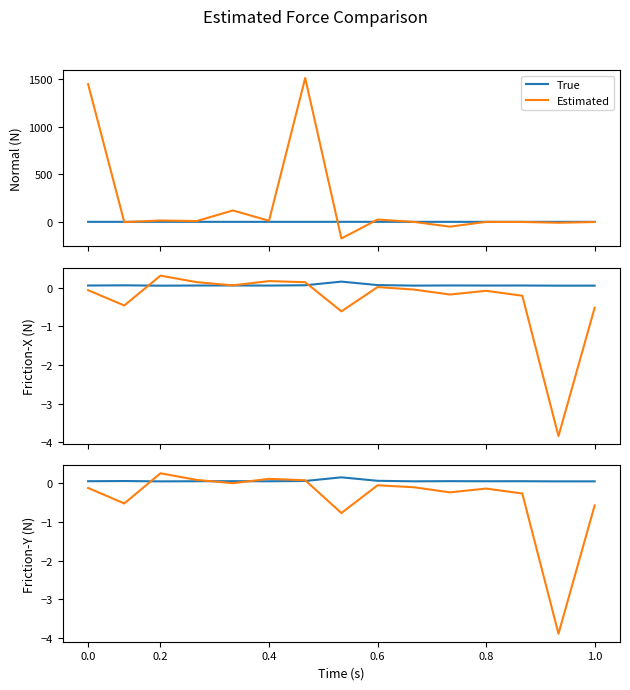

At which label is Estimated closest to -1?

7